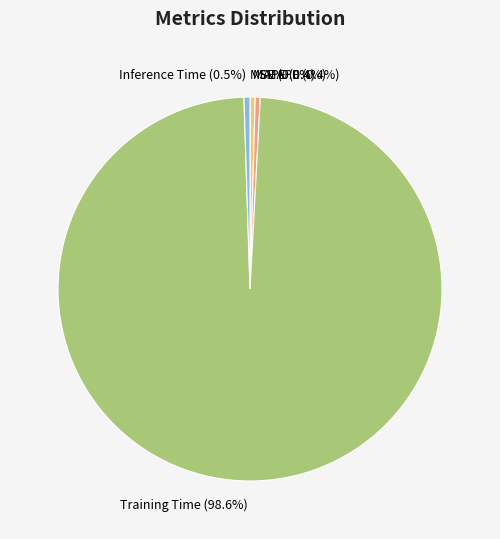

To the nearest percent, what is the combined percentage of Inference Time and Training Time?

99%